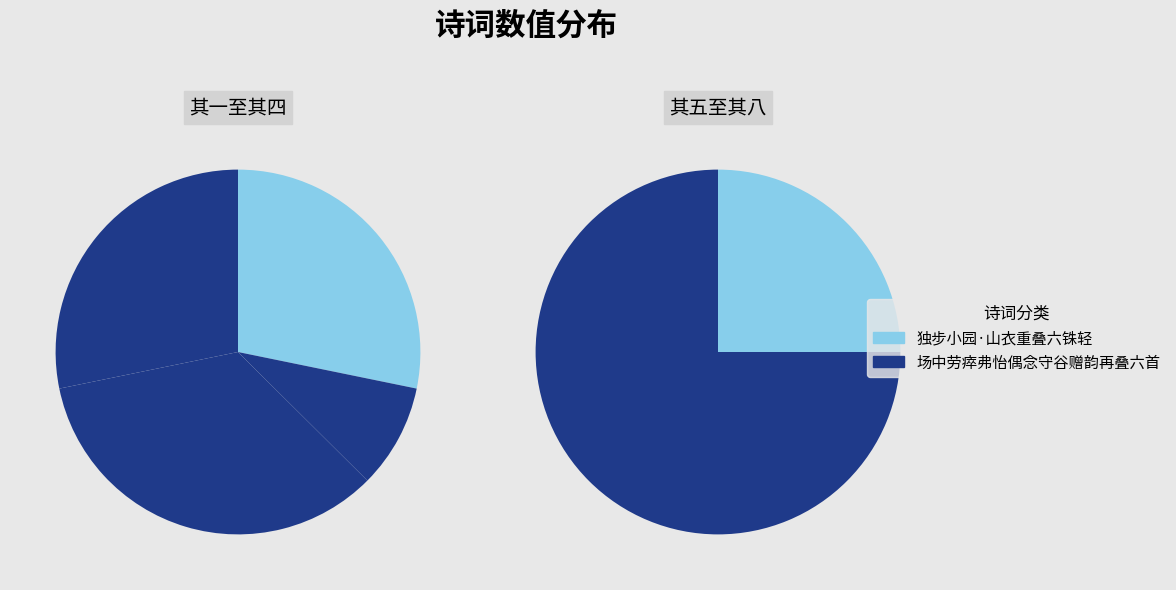

What is the smallest slice in the pie chart?

独步小园·山衣重叠六铢轻